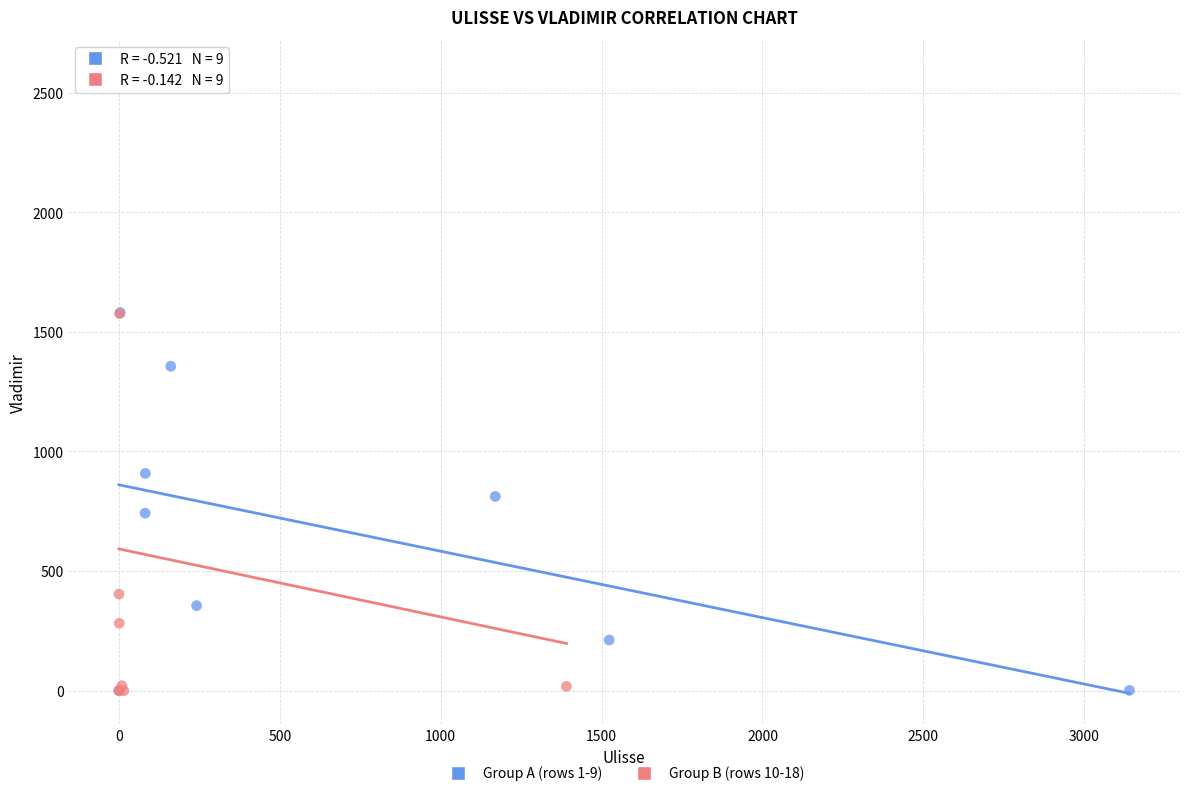

Which series reaches the maximum Y coordinate?

Group B (rows 10-18)